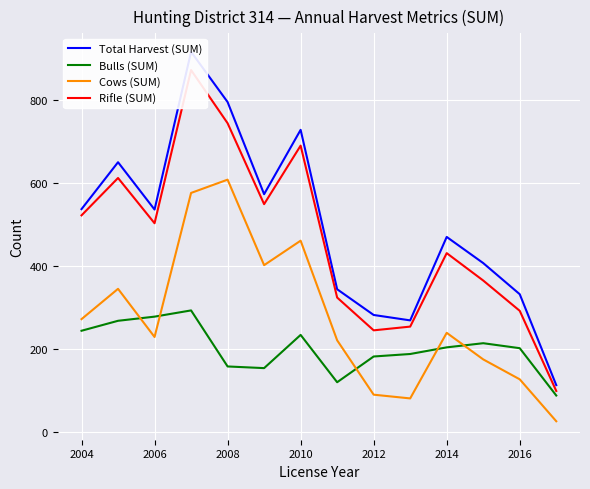

What is the minimum value for Bulls (SUM)?

88